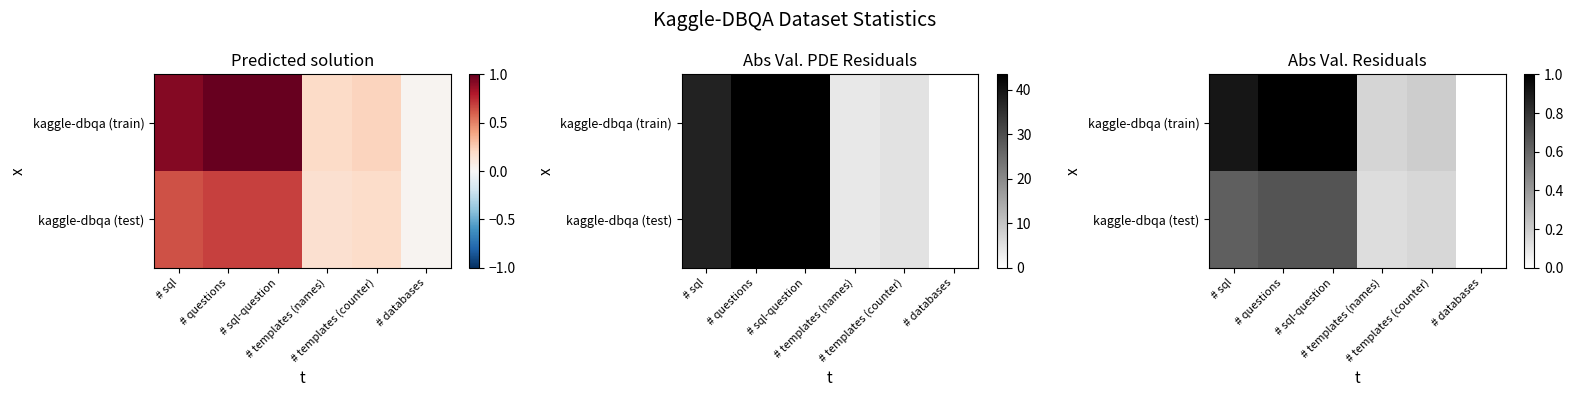

At which category is the sum across all series the highest?

# questions